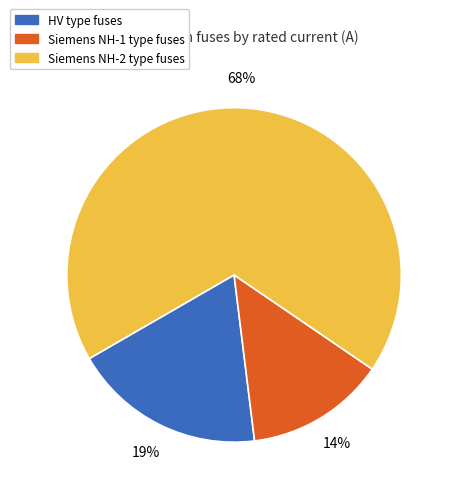

Does any single category account for the majority?

Yes